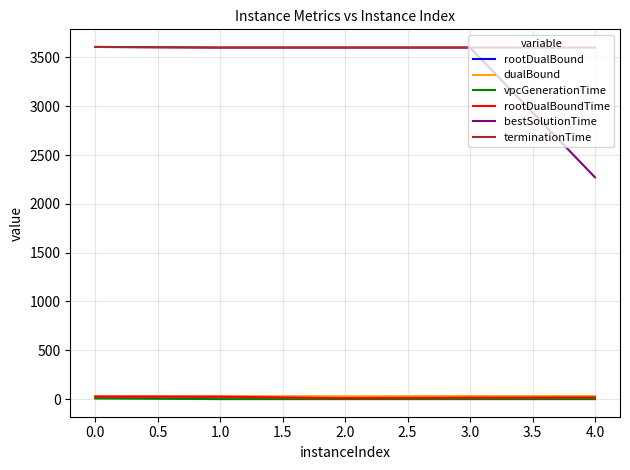

True or false: vpcGenerationTime and bestSolutionTime cross at least once.

False